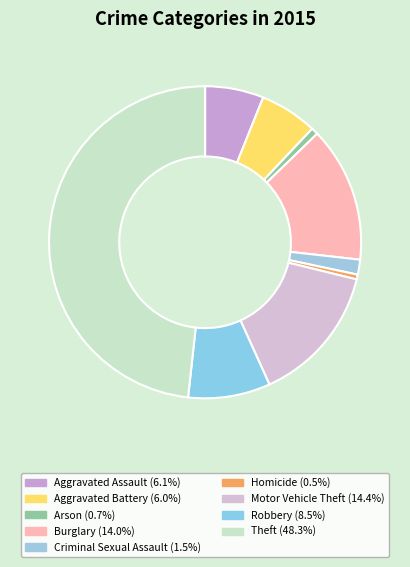

How much of the chart is everything except Motor Vehicle Theft?

85.6%